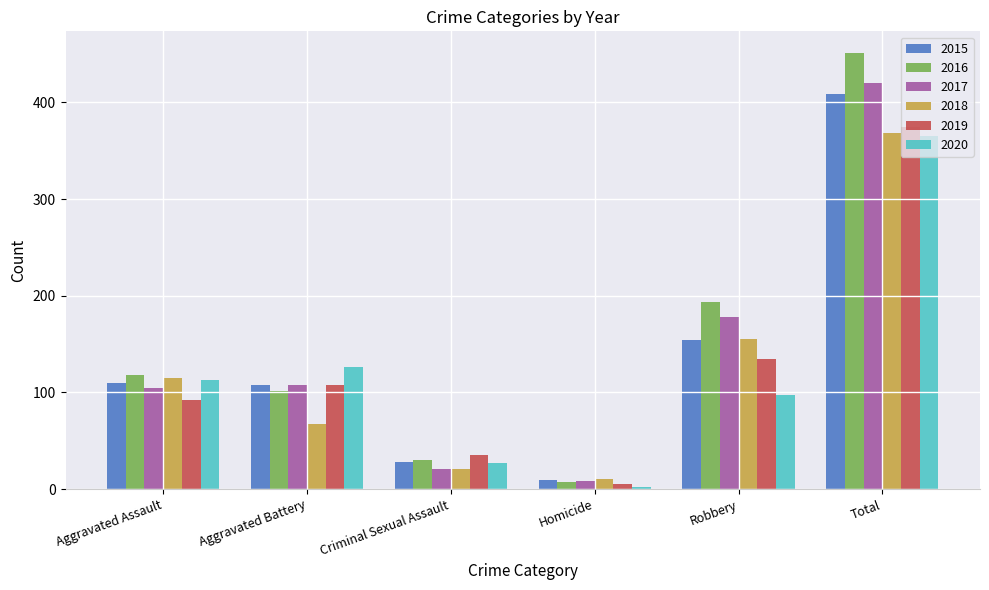

What is the maximum value for 2016?

451